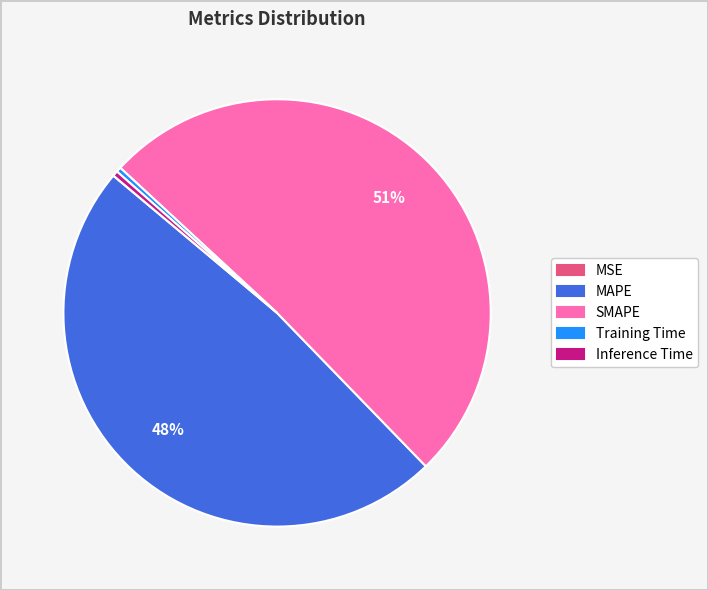

Does any single category account for the majority?

Yes